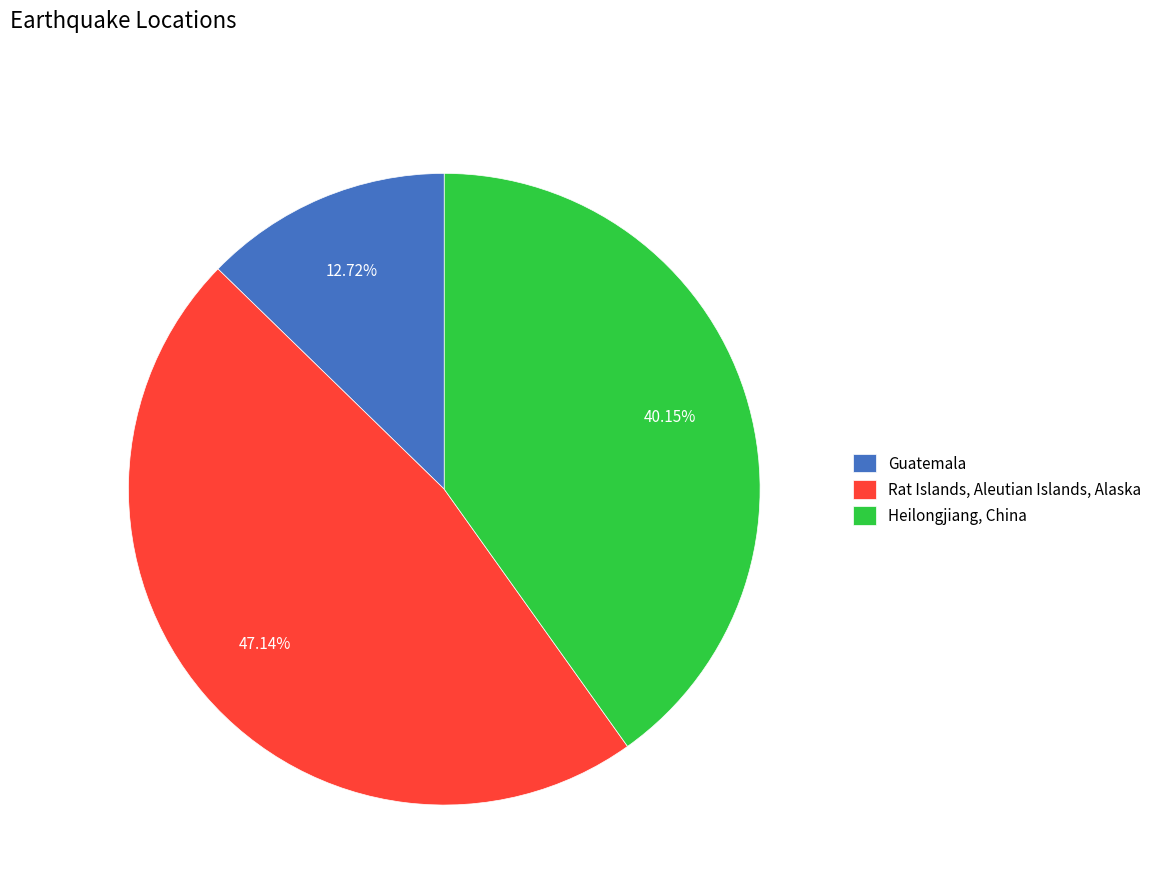

What is the ratio of the value at Heilongjiang, China to the value at Rat Islands, Aleutian Islands, Alaska?

0.9